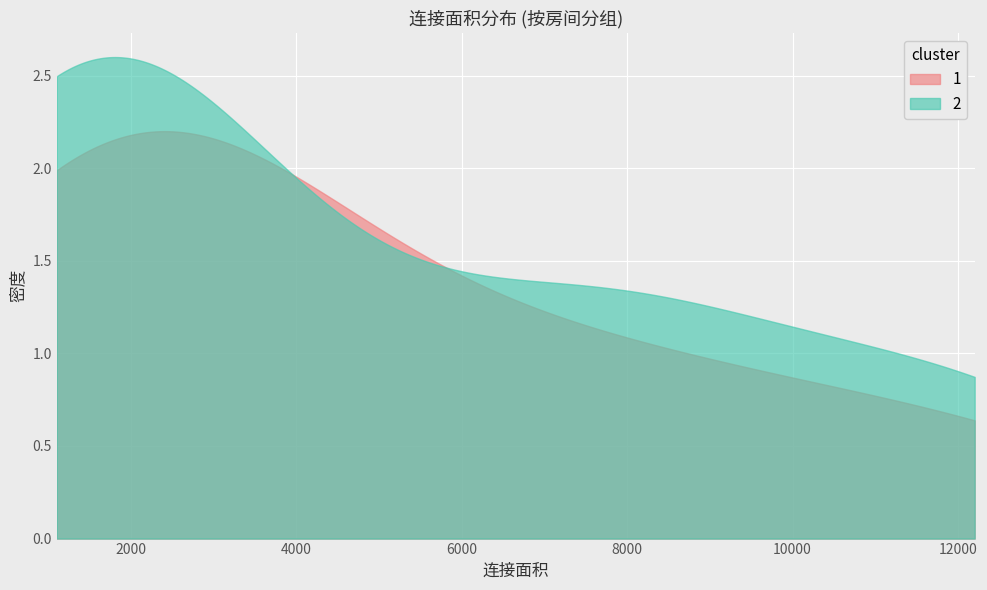

List the series in order of their overall mean, highest first.

2, 1